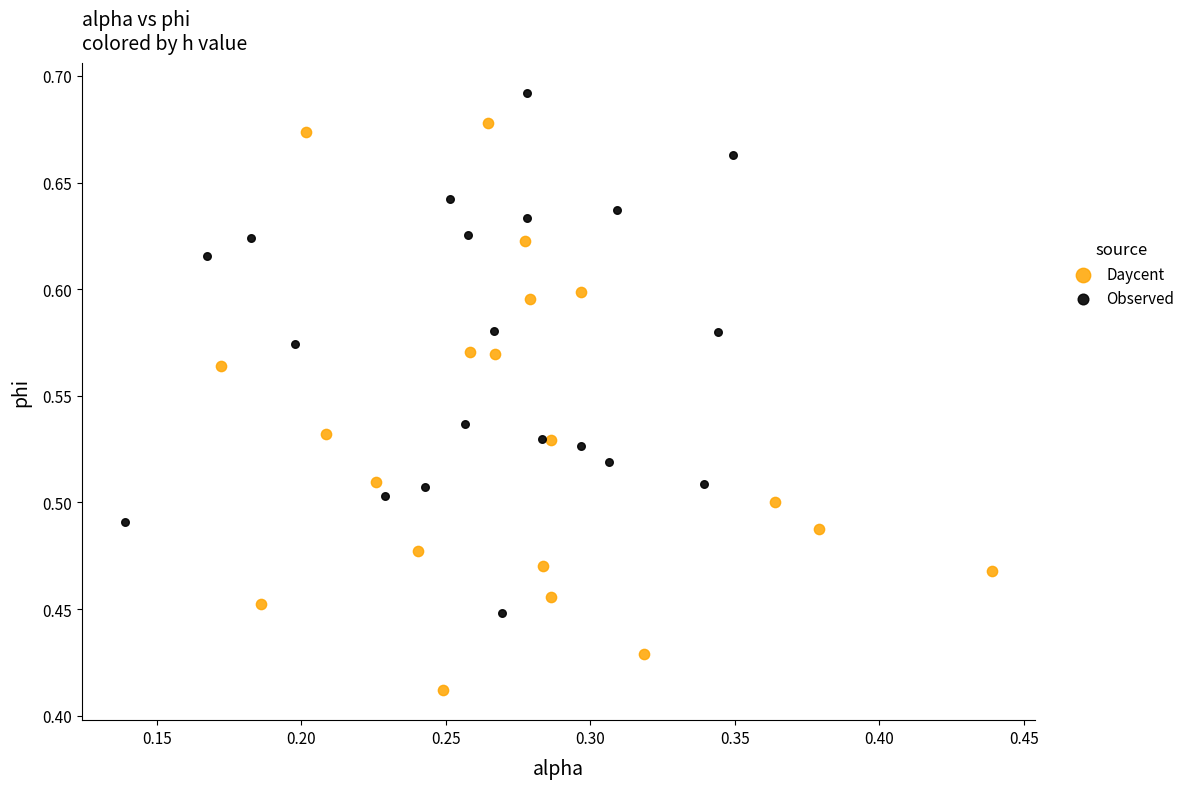

Which series has the widest spread of Y values?

Daycent